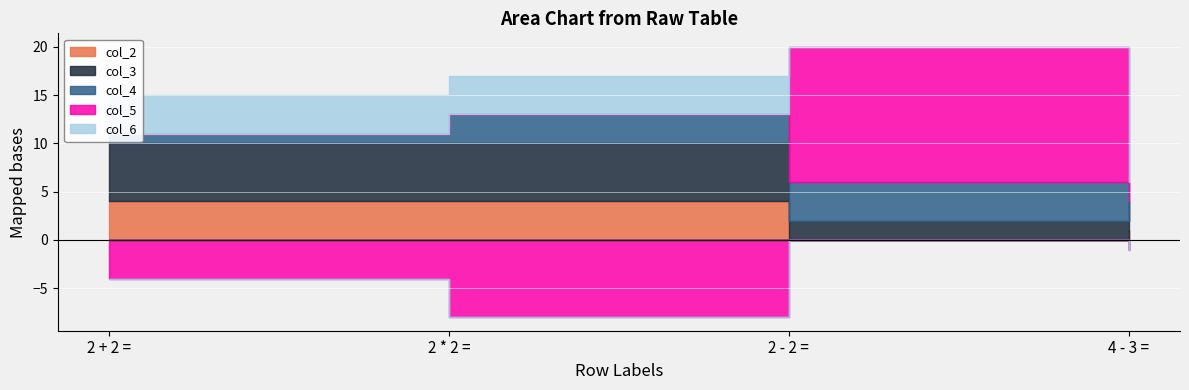

What are all the series names shown in the legend?

col_2, col_3, col_4, col_5, col_6